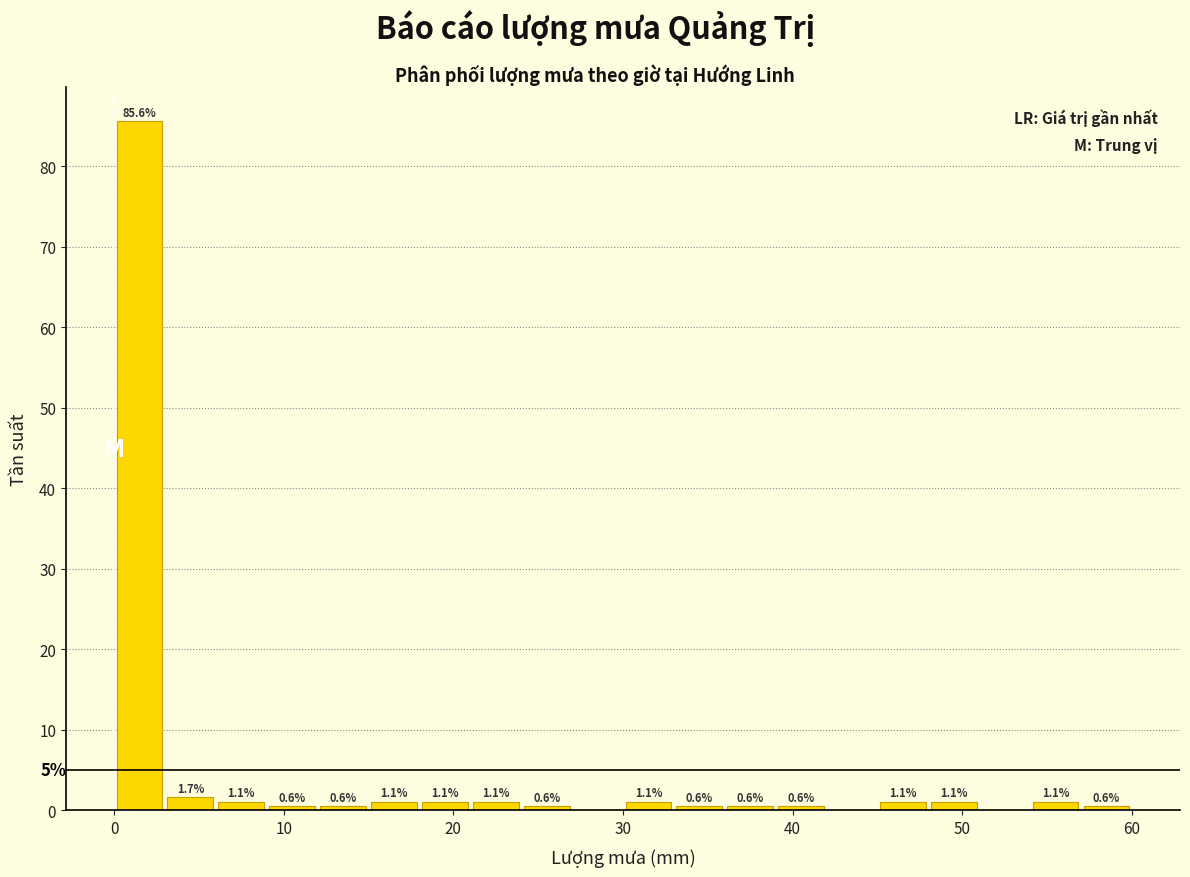

Read against the x-axis, roughly where is the centre of the tallest bar?

2